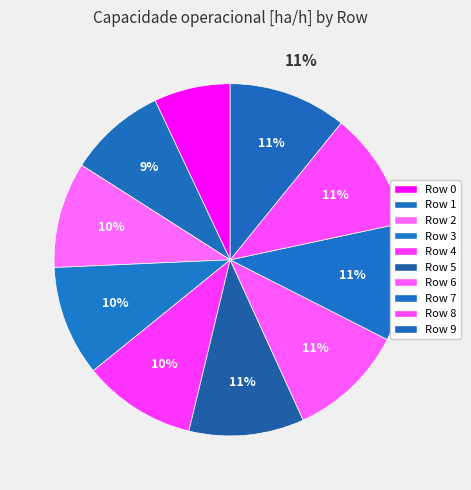

Does 4 account for over 50% of the chart?

No